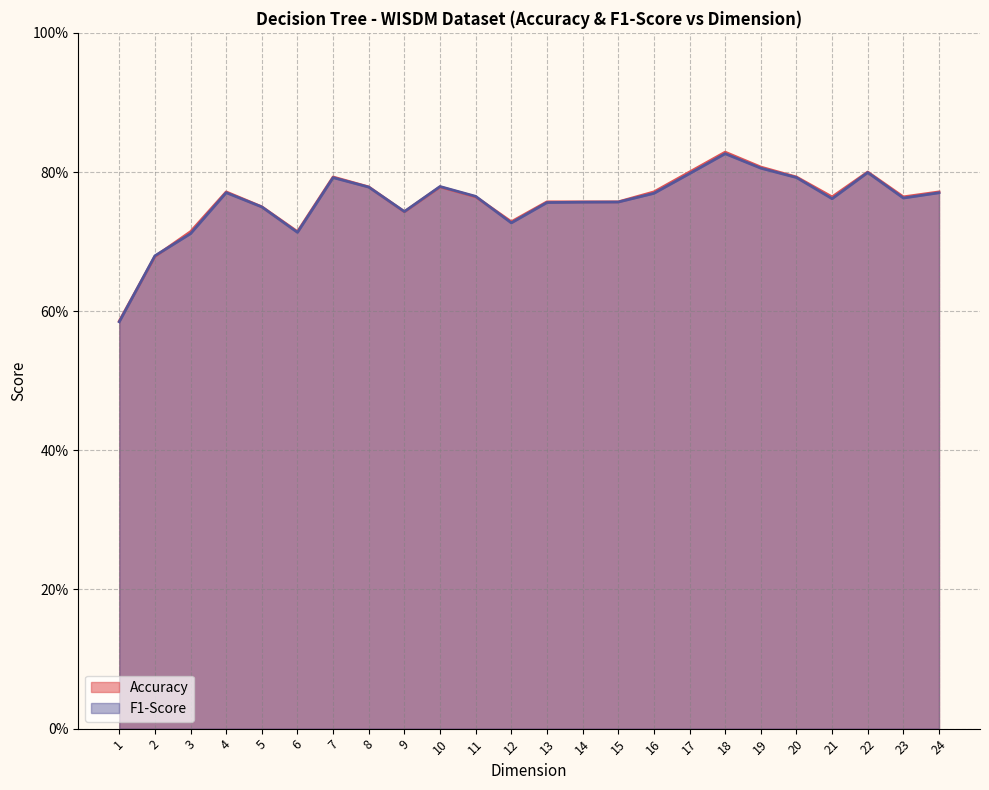

At which label does F1-Score reach its peak?

18